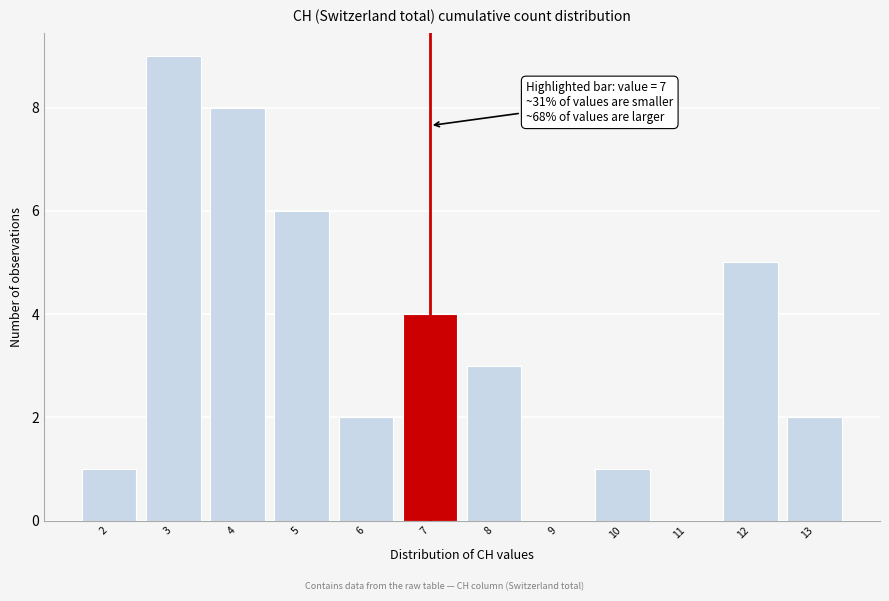

Over which range of the x-axis is the bar tallest?

2.5 to 3.5